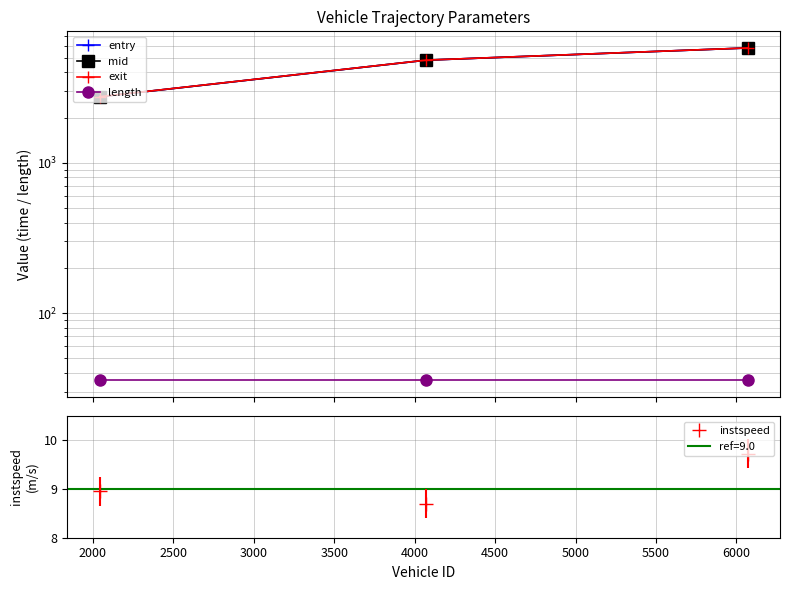

What is the maximum value for exit?

5816.8